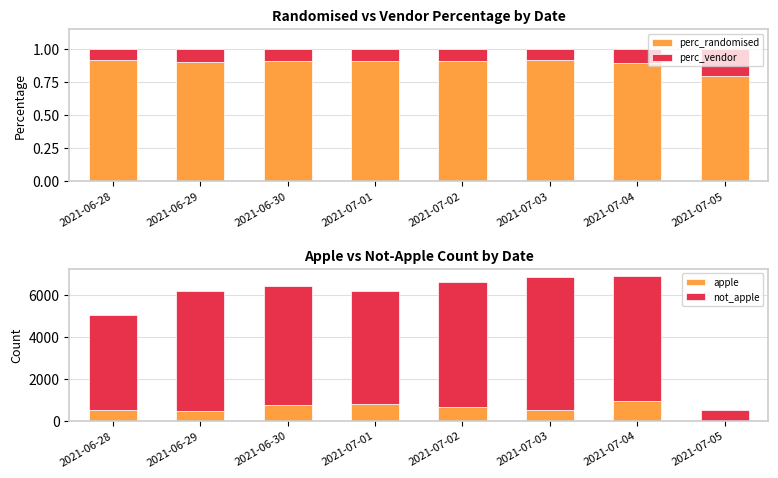

The value of apple at 2021-06-30 is 1080.6. True or false?

False